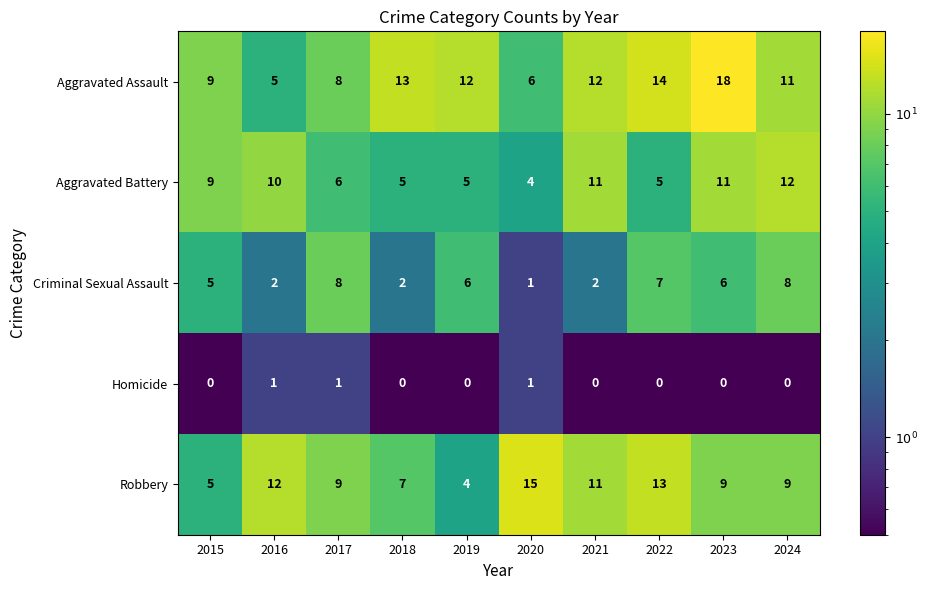

Is it true that Criminal Sexual Assault equals 8 at 2024?

True